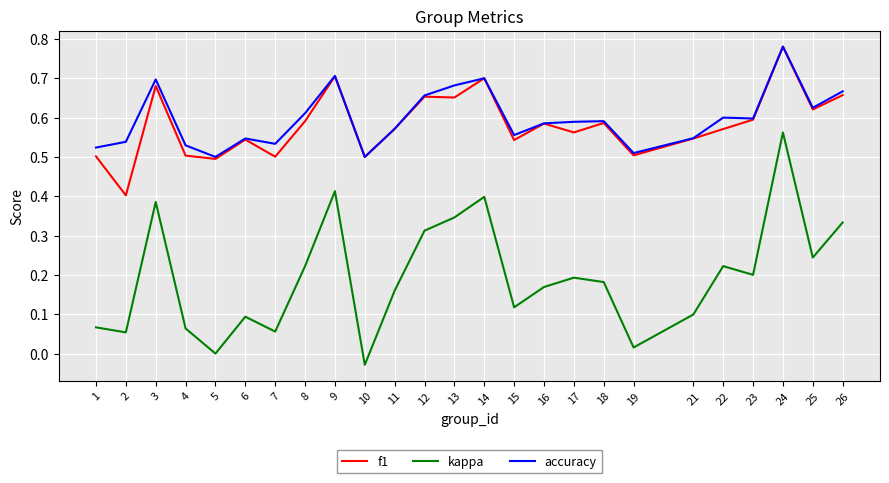

Which series changed the most between 2 and 7?

f1